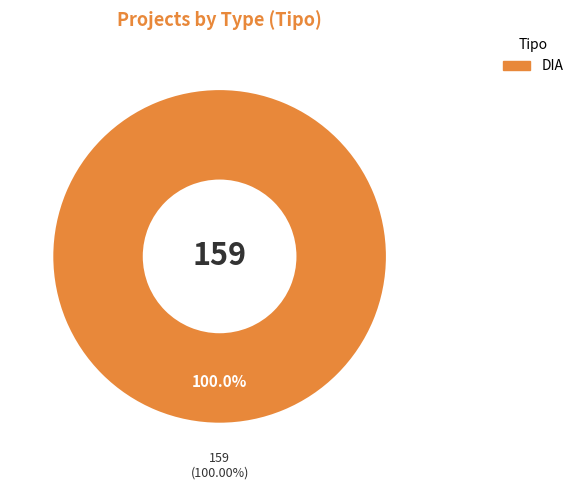

Which slice is the largest?

DIA